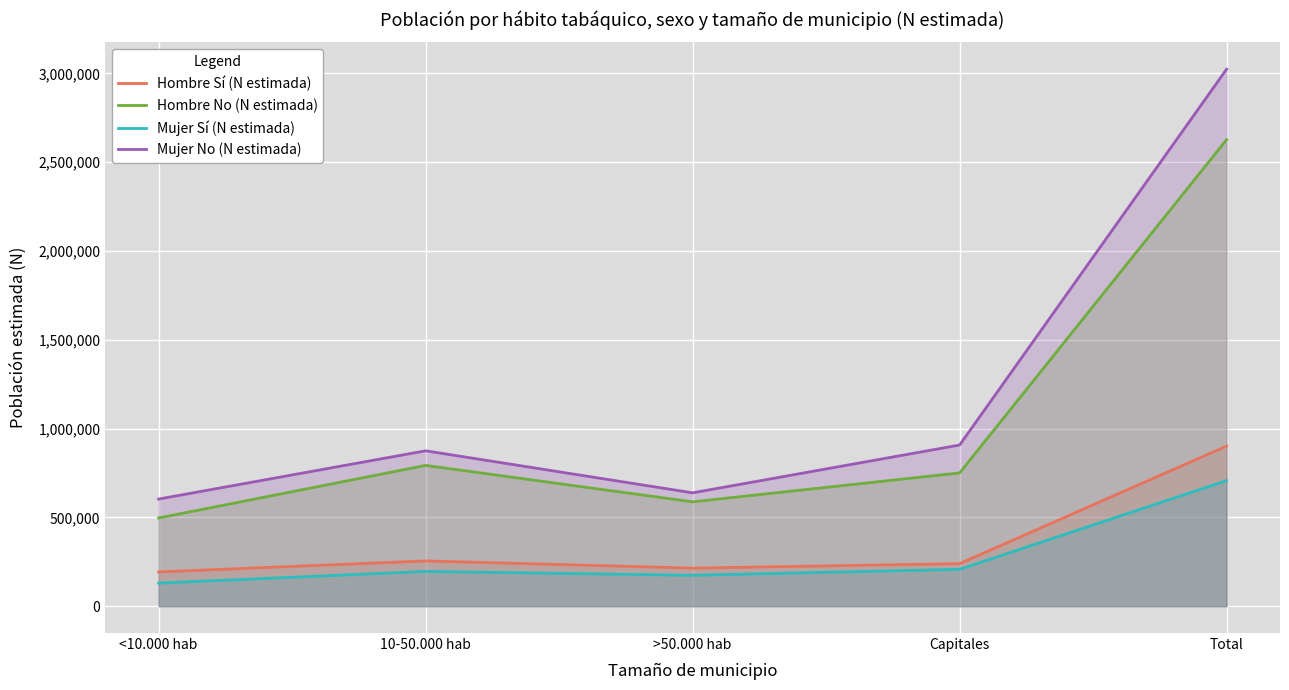

Is the value of Hombre Sí (N estimada) at 10-50.000 hab greater than the value of Mujer No (N estimada) at <10.000 hab?

No